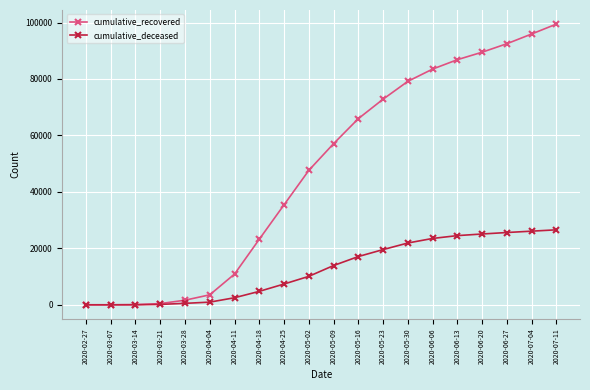

The value of cumulative_recovered at 2020-06-27 is 92498. True or false?

True